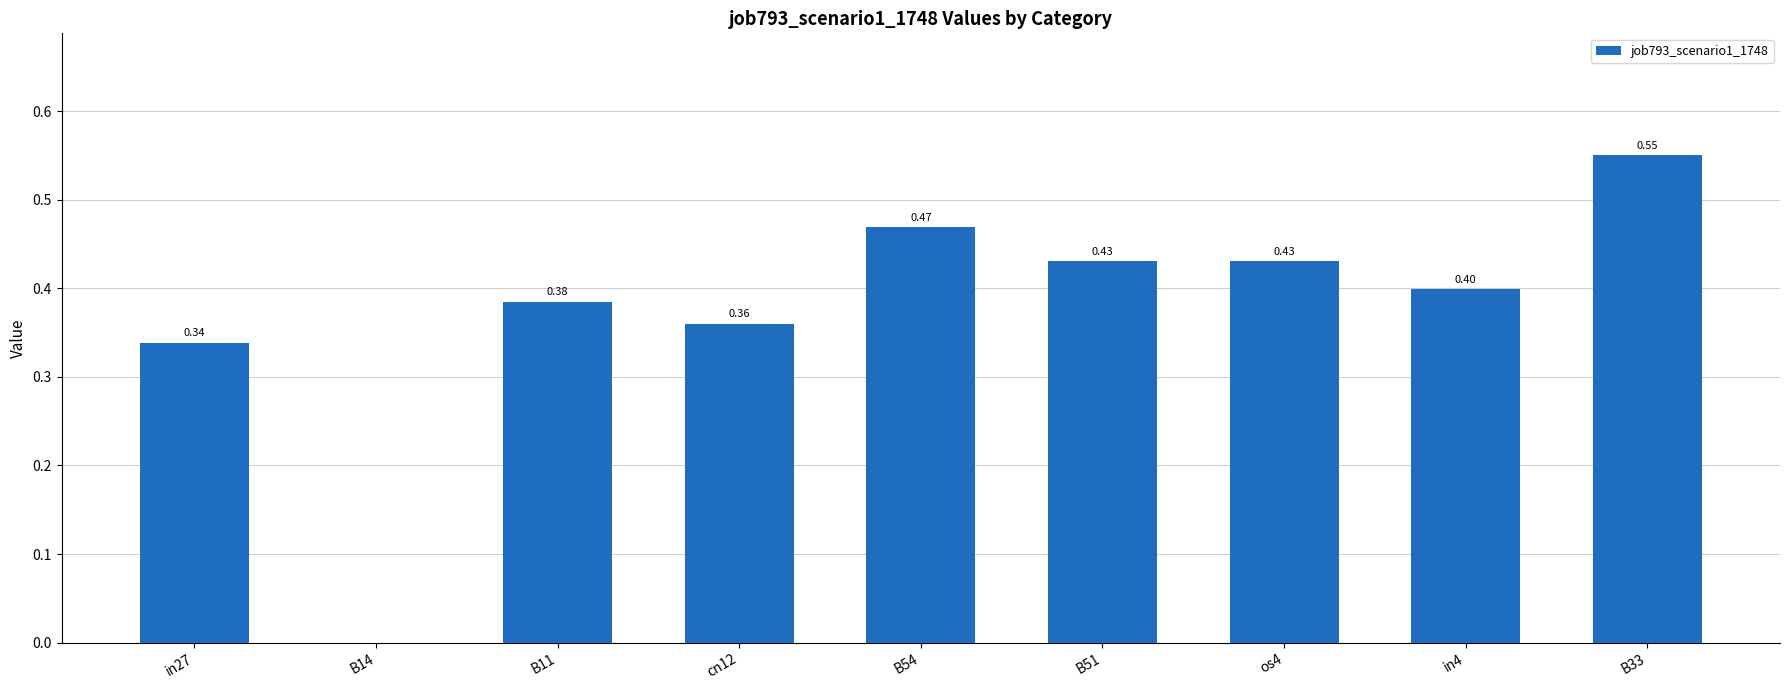

How many values are between 0 and 1?

9